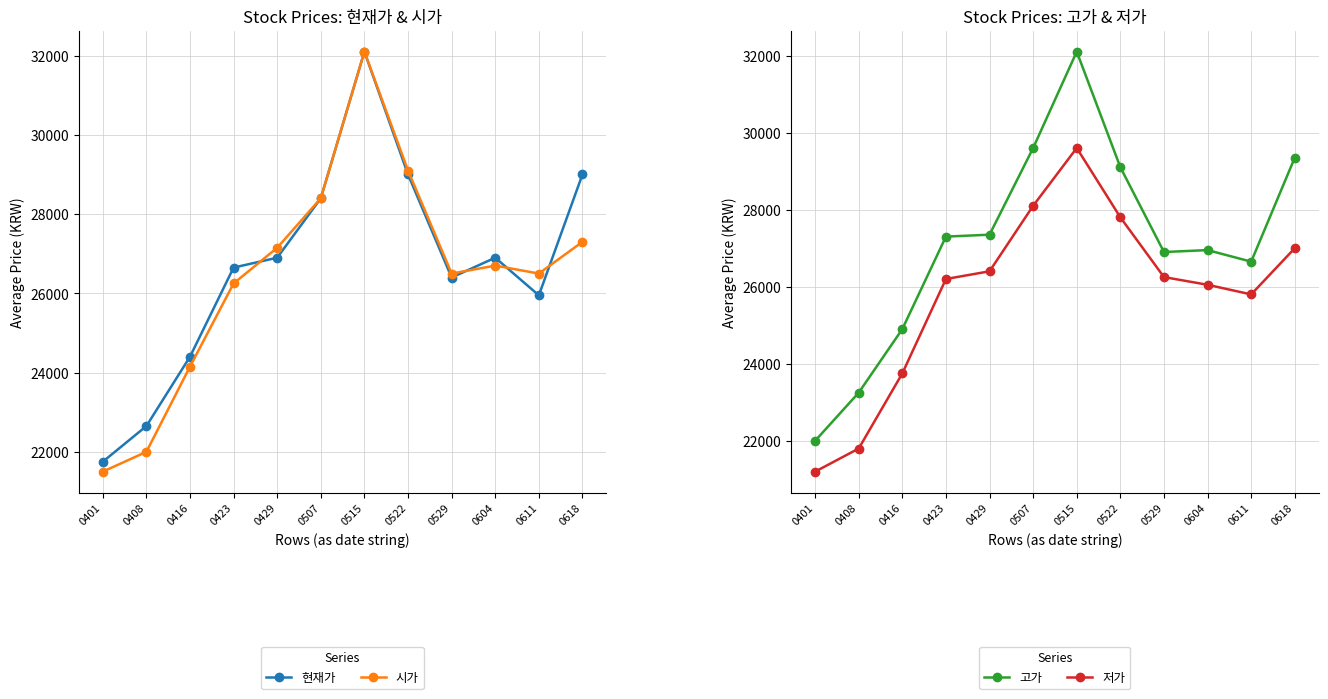

In 고가, how many points are higher than both neighbors (excluding endpoints)?

2